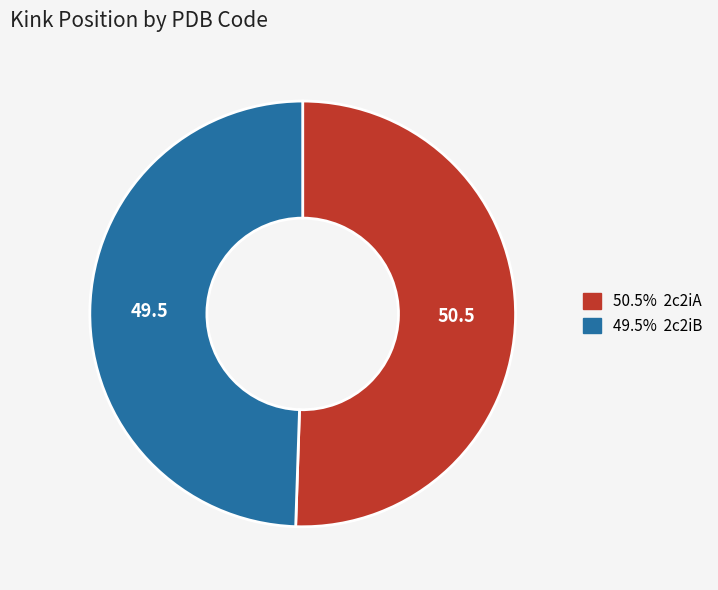

Is there any slice that represents more than half of the pie?

Yes